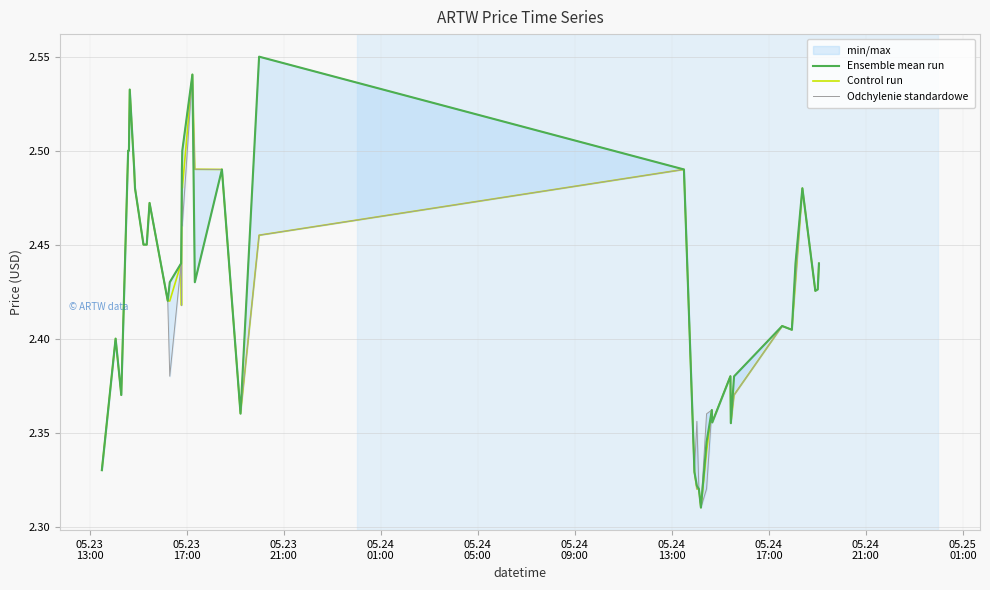

What is the average value of the Odchylenie standardowe series?

2.4